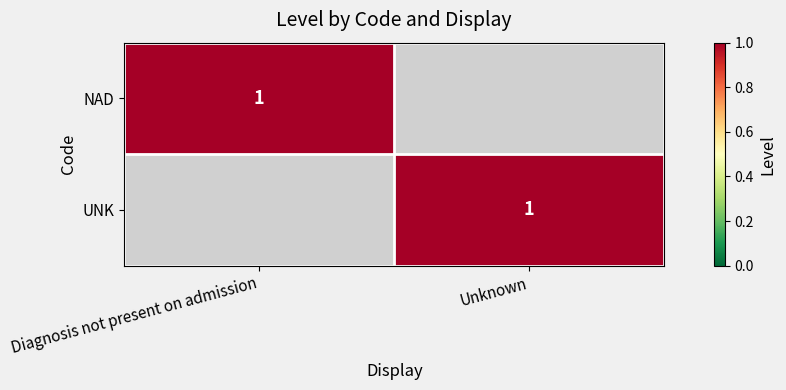

The NAD series shows 1 at Diagnosis not present on admission. True or false?

True